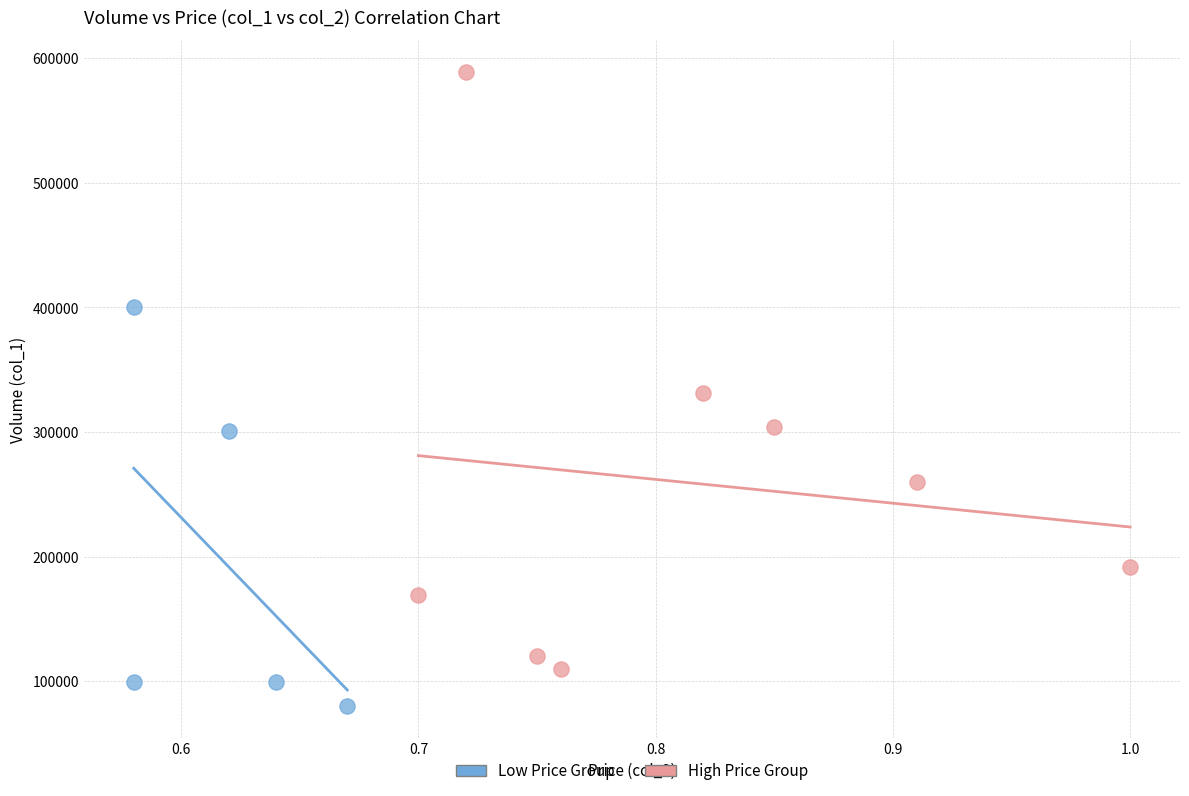

Which series has the largest Y range (max minus min)?

High Price Group